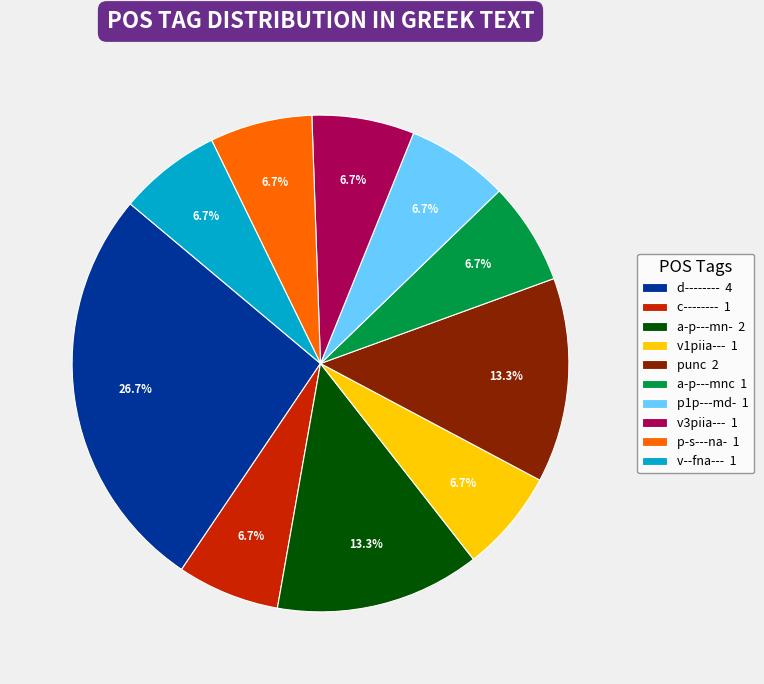

Is there any slice that represents more than half of the pie?

No